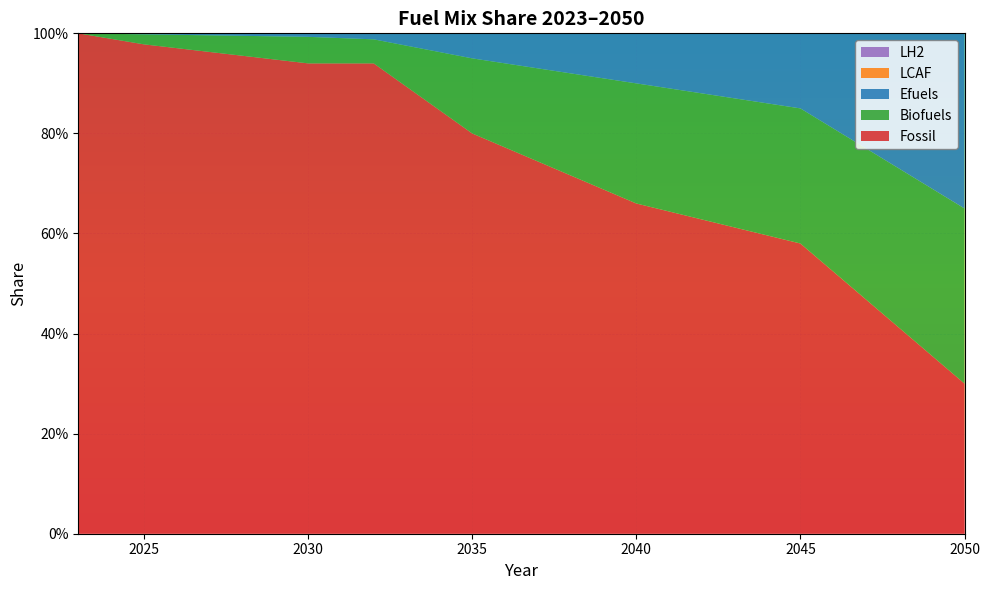

Reading right to left, what are all the values shown in this chart?

Fossil: 0.3	0.4	0.4	0.5	0.5	0.6	0.6	0.6	0.6	0.6	0.7	0.7	0.7	0.7	0.8	0.8	0.8	0.9	0.9	0.9	0.9	0.9	1.0	1.0	1.0	1.0	1.0	1.0
Biofuels: 0.3	0.3	0.3	0.3	0.3	0.3	0.3	0.3	0.3	0.2	0.2	0.2	0.2	0.2	0.2	0.1	0.1	0.1	0.0	0.1	0.1	0.0	0.0	0.0	0.0	0.0	0.0	0.0
Efuels: 0.3	0.3	0.3	0.2	0.2	0.1	0.1	0.1	0.1	0.1	0.1	0.1	0.1	0.1	0.1	0.1	0.0	0.0	0.0	0.0	0.0	0.0	0.0	0.0	0.0	0.0	0.0	0.0
LCAF: 0.0	0.0	0.0	0.0	0.0	0.0	0.0	0.0	0.0	0.0	0.0	0.0	0.0	0.0	0.0	0.0	0.0	0.0	0.0	0.0	0.0	0.0	0.0	0.0	0.0	0.0	0.0	0.0
LH2: 0.0	0.0	0.0	0.0	0.0	0.0	0.0	0.0	0.0	0.0	0.0	0.0	0.0	0.0	0.0	0.0	0.0	0.0	0.0	0.0	0.0	0.0	0.0	0.0	0.0	0.0	0.0	0.0